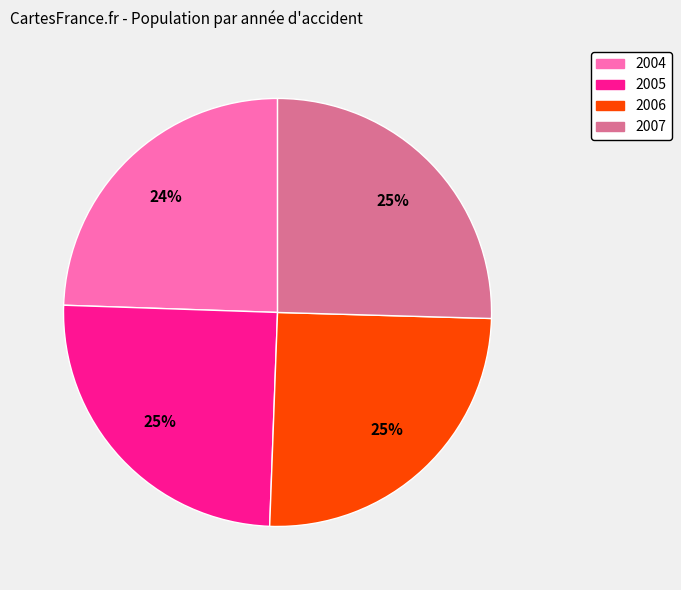

Do 2004 and 2007 together represent more than half of the pie?

No